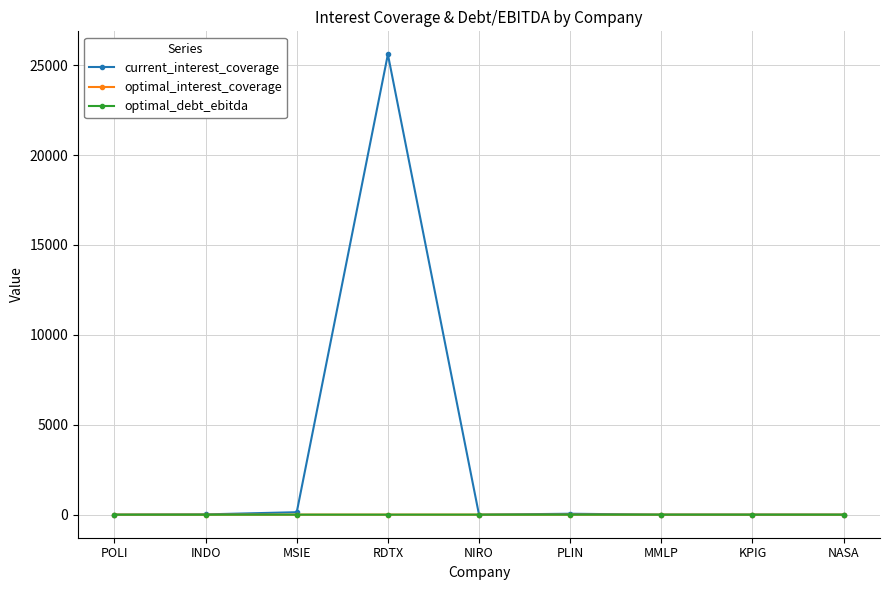

True or false: current_interest_coverage has a value of 2.2 at MMLP.

True